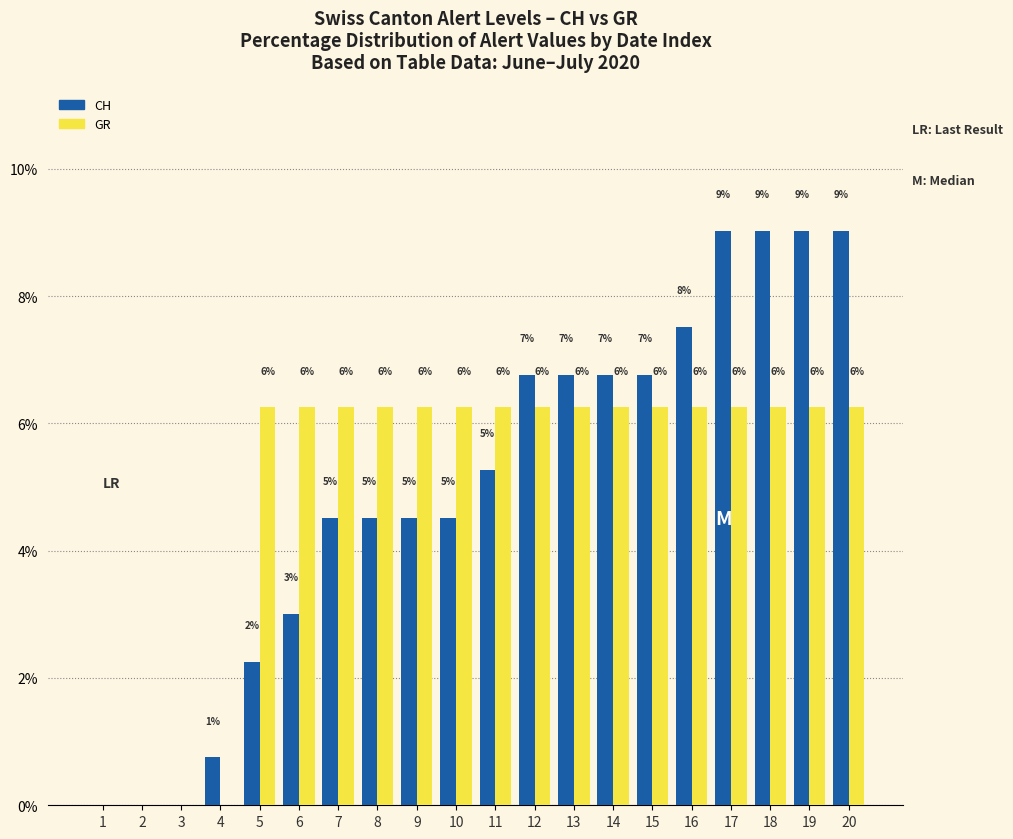

True or false: CH has a value of 6.1 at 10.

False